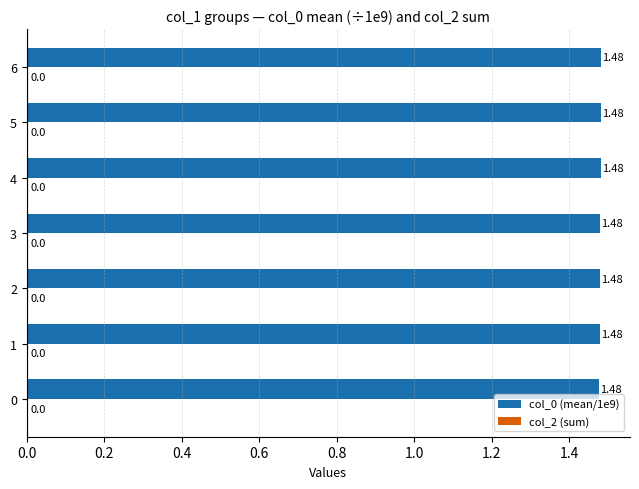

What is the sum of the values at 6 and 5?

3.0